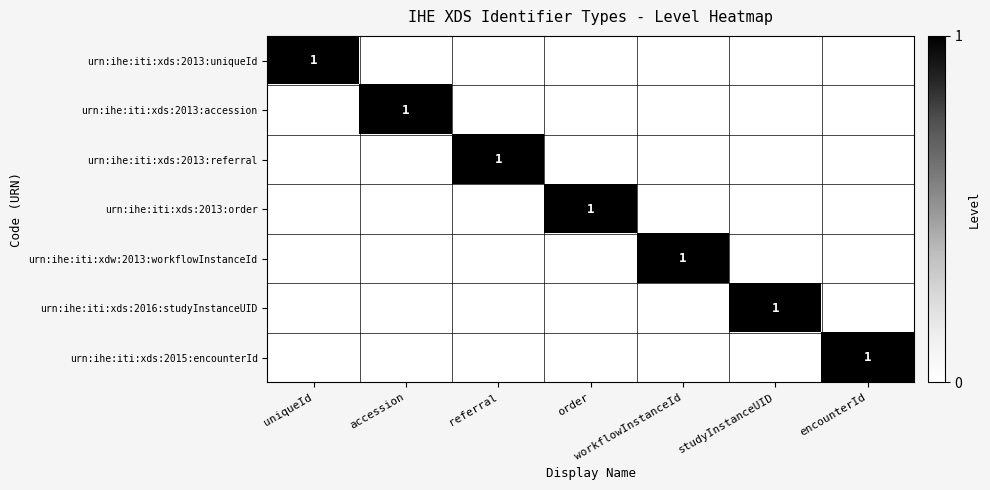

True or false: urn:ihe:iti:xds:2015:encounterId has a value of 1 at encounterId.

True